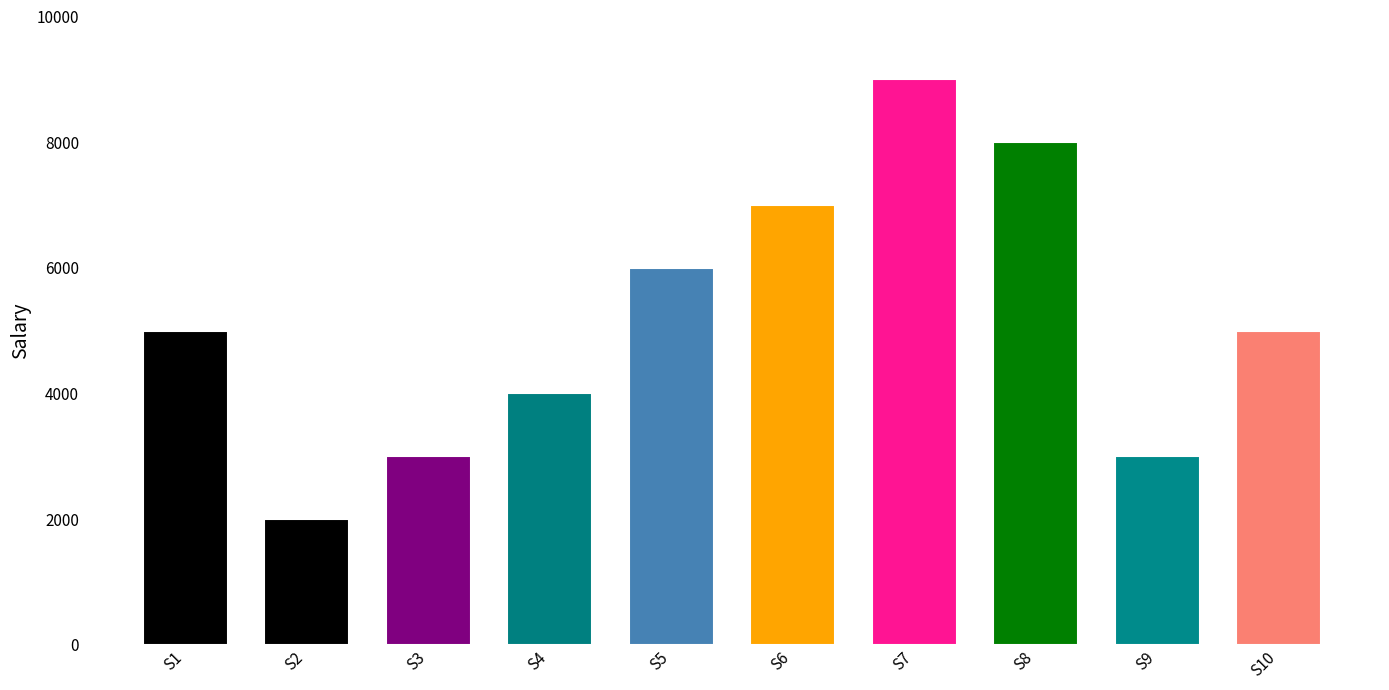

The chart shows a value of 5058 at S9. True or false?

False